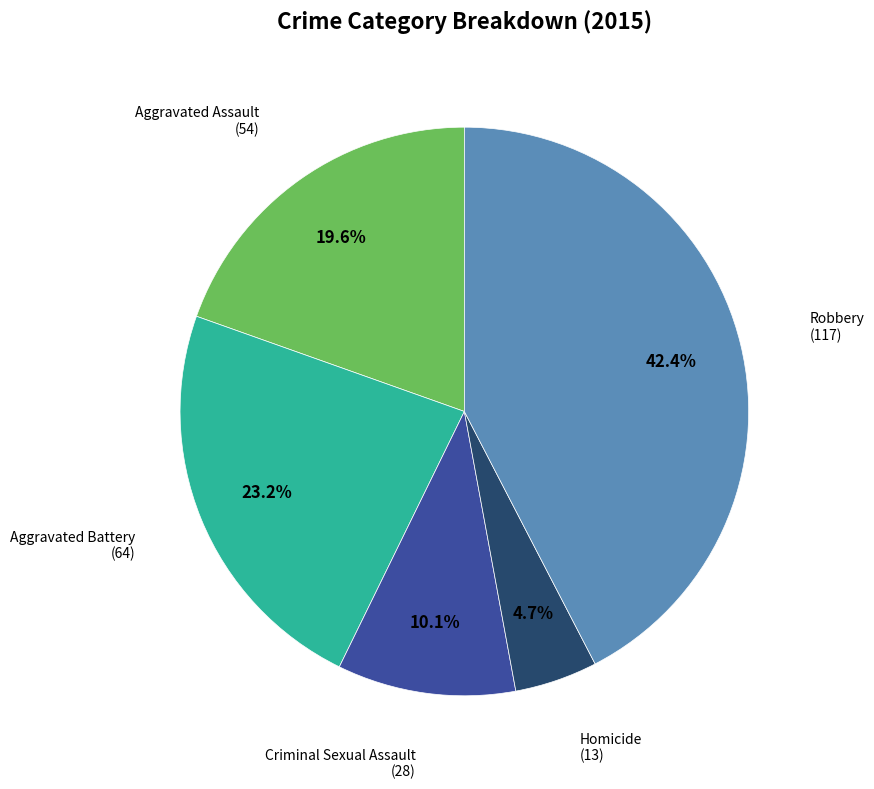

Is there any slice that represents more than half of the pie?

No